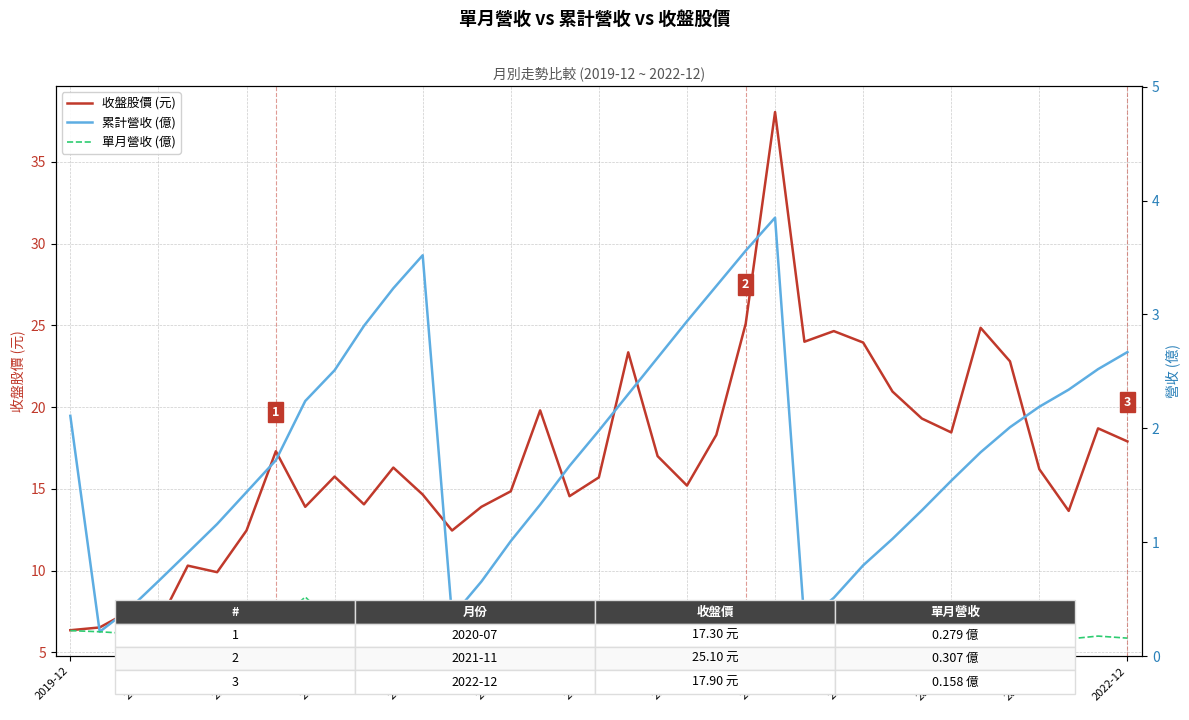

True or false: 累計營收 (億) and 單月營收 (億) intersect in this chart.

False